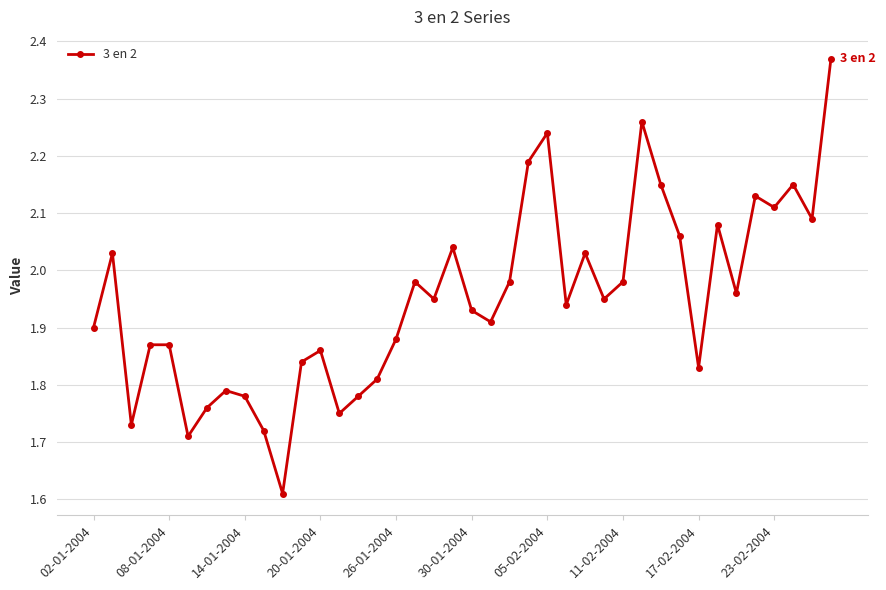

True or false: there are more than 2 points higher than both neighbors.

True